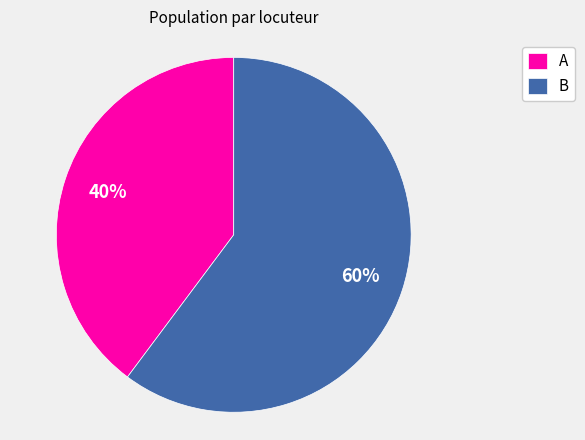

Approximately how many times larger is the value at B compared to A?

1.5